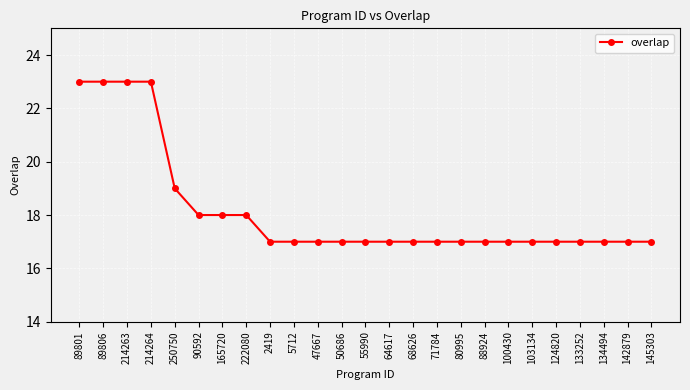

What is the label of the 18th point from the left?

88924